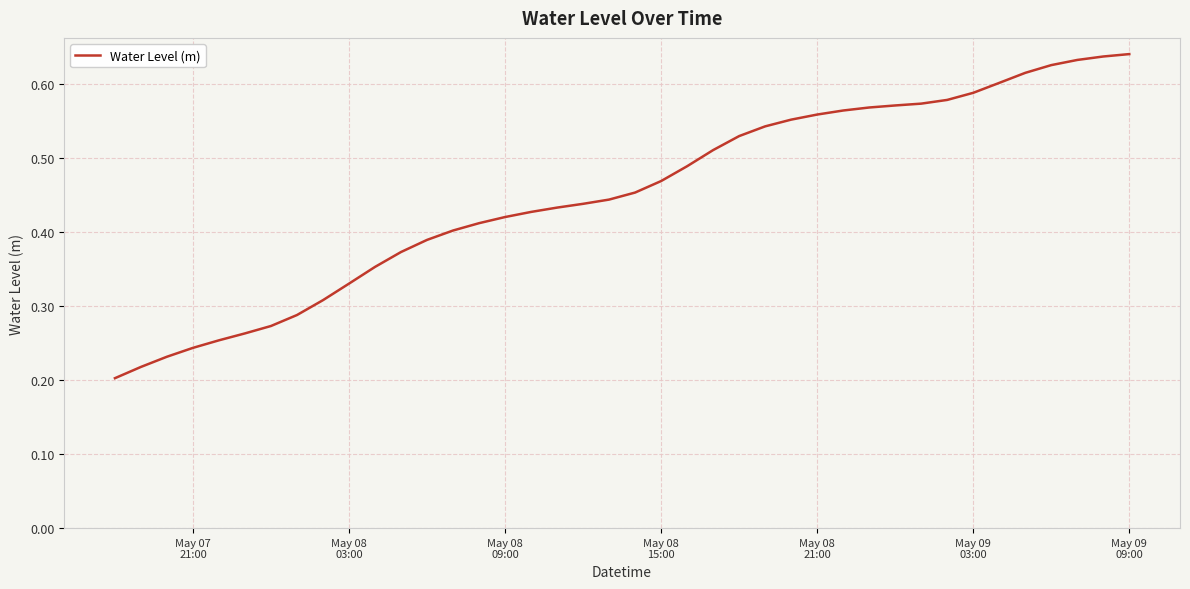

Does the chart display data point markers on the line(s)?

No